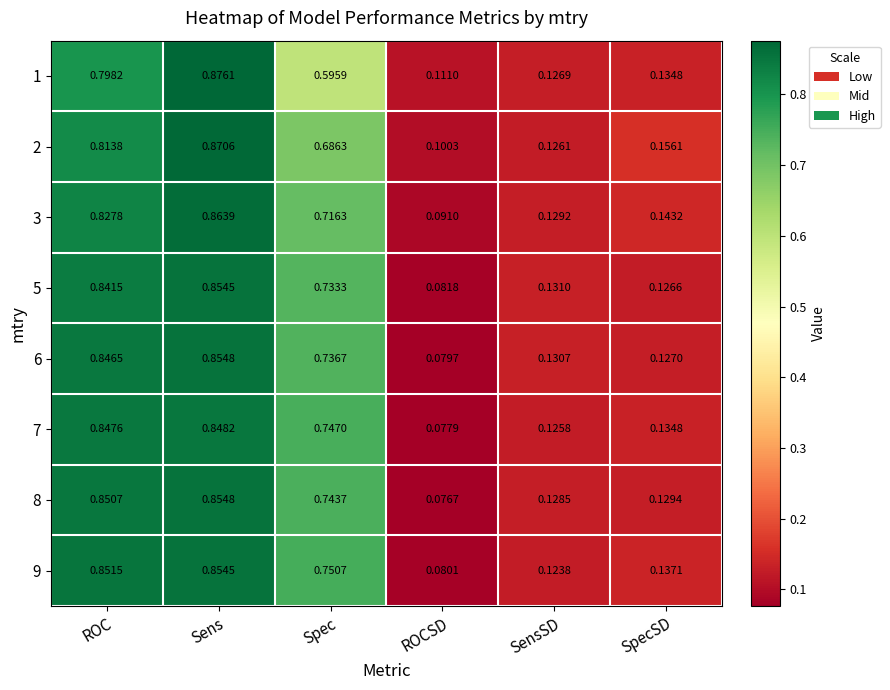

At which category is the sum across all series the highest?

Sens